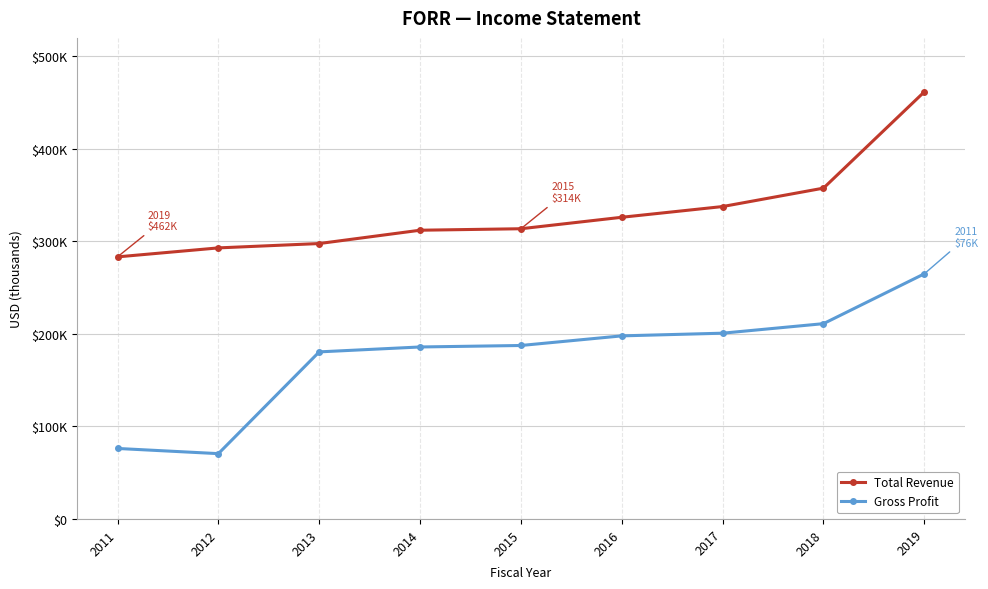

Rank the series at 2015 from highest to lowest value.

Total Revenue, Gross Profit